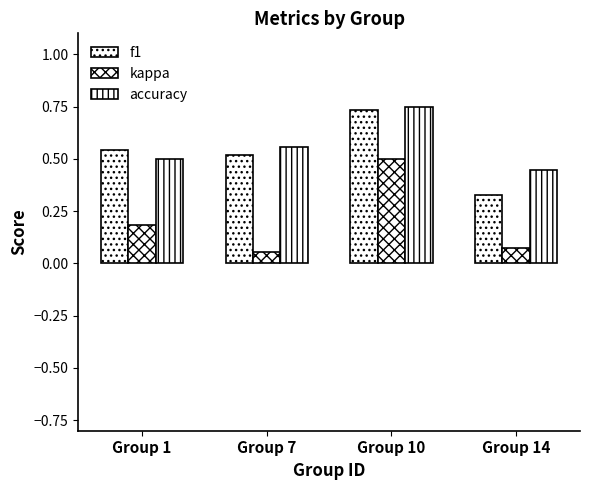

Reading left to right, list all the values displayed in this chart.

f1: 0.5	0.5	0.7	0.3
kappa: 0.2	0.1	0.5	0.1
accuracy: 0.5	0.6	0.8	0.4